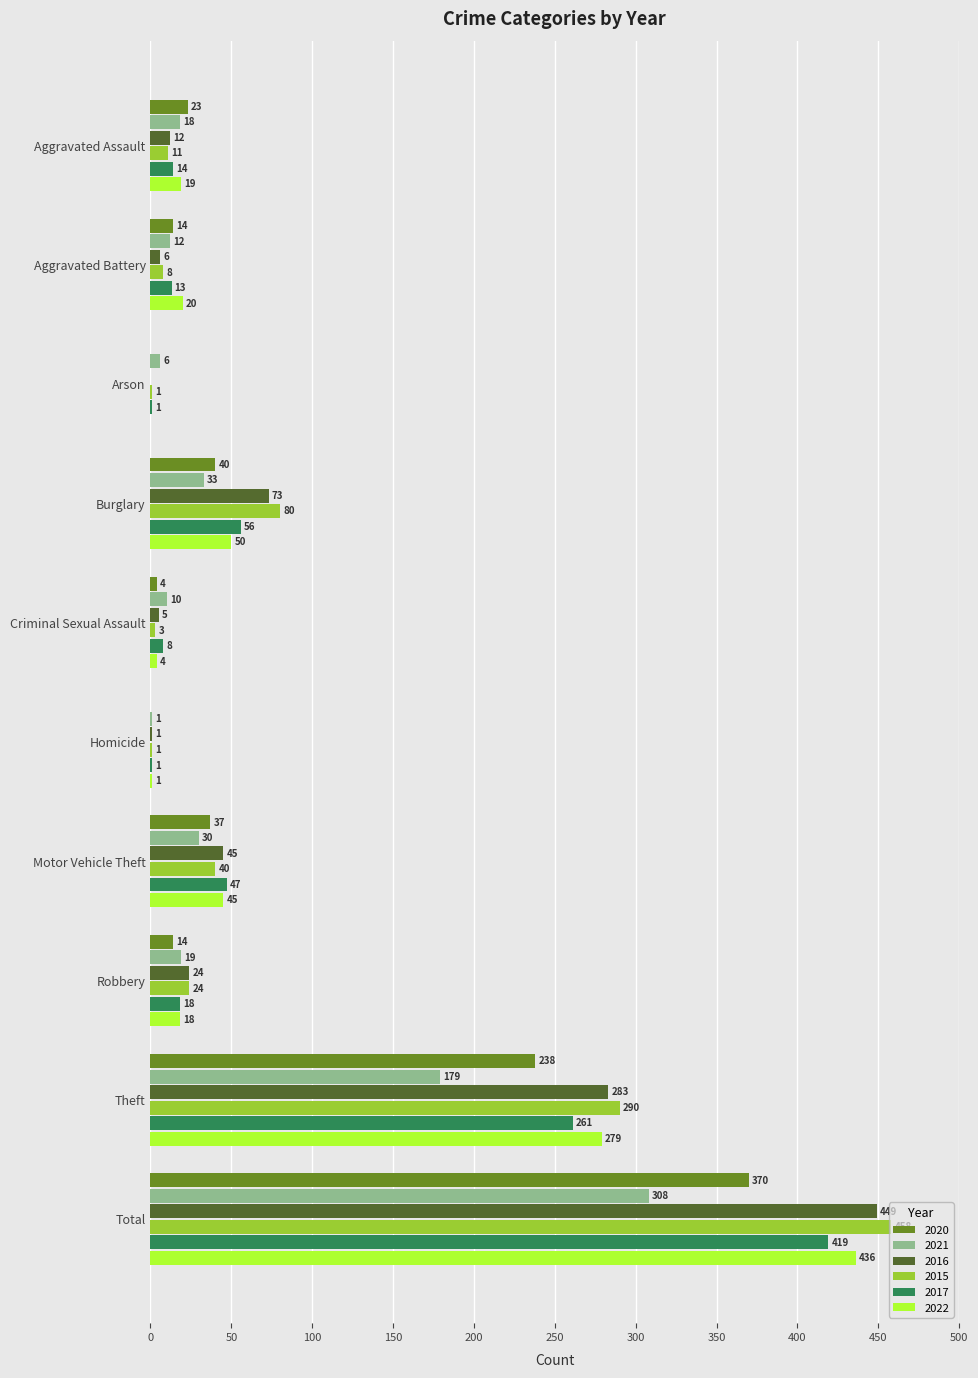

What is the difference between the 2022 values at Burglary and Homicide?

49